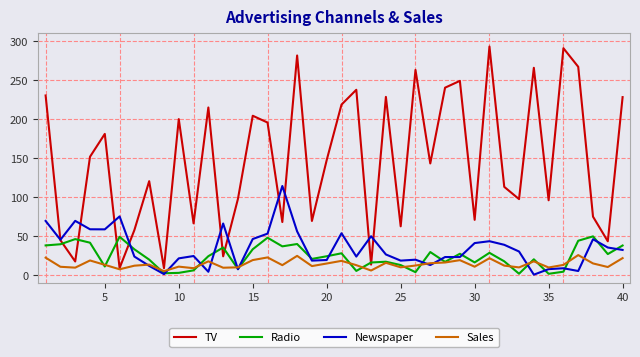

Is this an area chart (filled region under the line)?

No